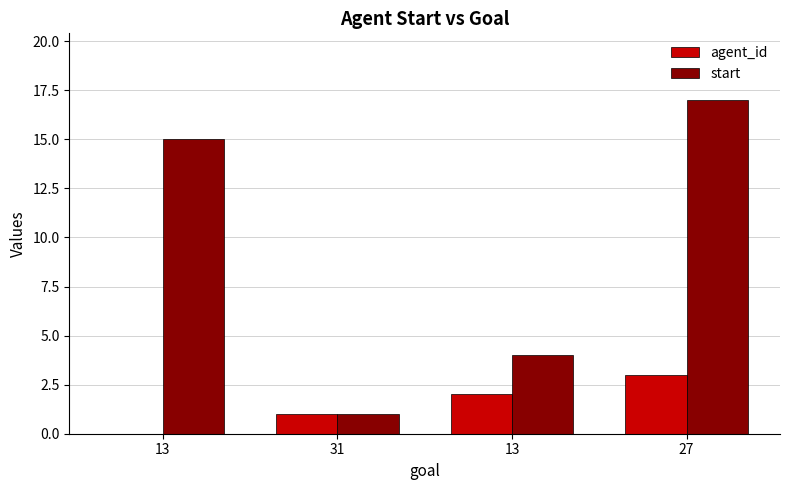

What is the maximum value shown in the chart?

17